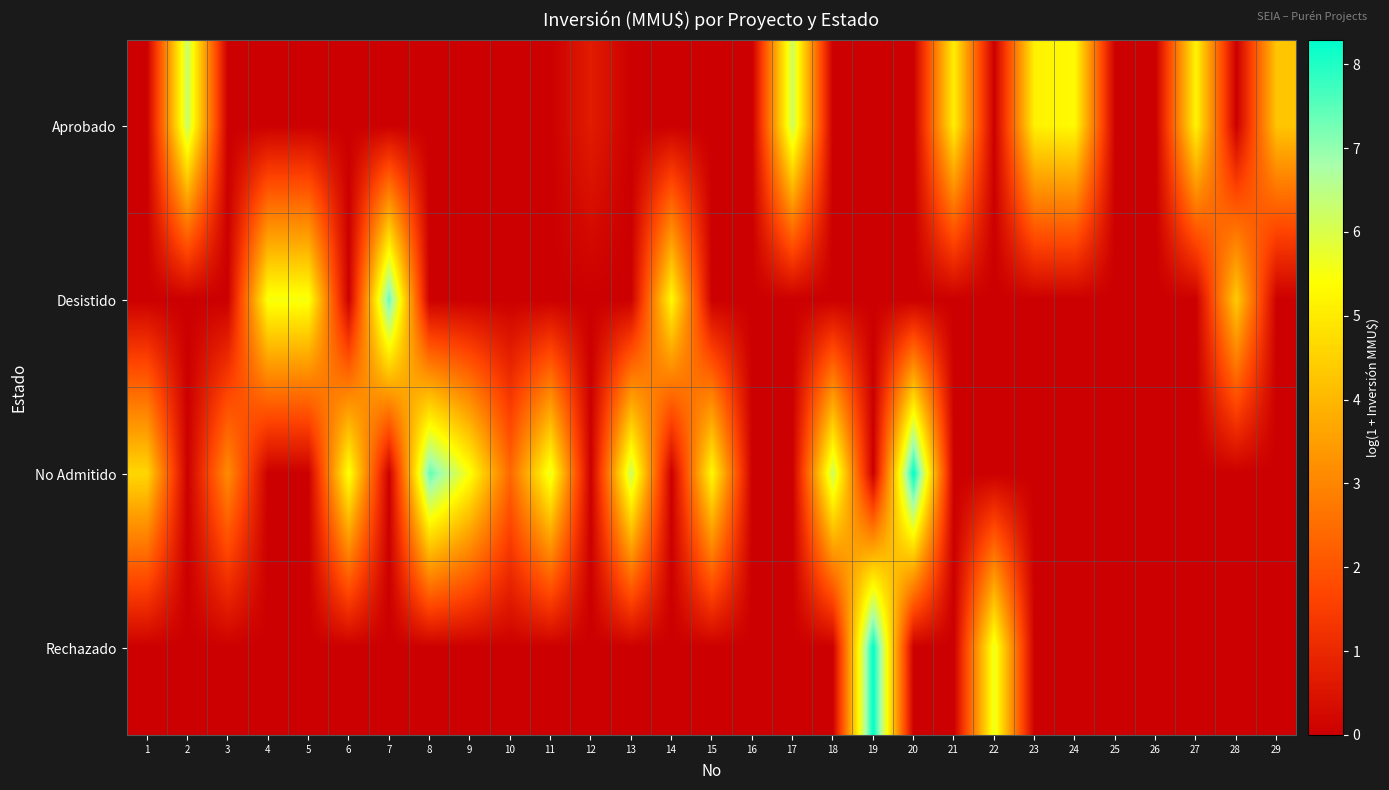

Reading left to right, what are all the values shown in this chart?

Aprobado: 1=0.0	2=6.3	3=0.0	4=0.0	5=0.0	6=0.0	7=0.0	8=0.0	9=0.0	10=0.0	11=0.0	12=0.7	13=0.0	14=0.0	15=0.0	16=0.0	17=6.2	18=0.0	19=0.0	20=0.0	21=5.1	22=0.0	23=5.1	24=5.3	25=0.0	26=0.0	27=5.2	28=0.0	29=4.3
Desistido: 1=0.0	2=0.0	3=0.0	4=5.5	5=5.5	6=0.0	7=7.4	8=0.0	9=0.0	10=0.0	11=0.0	12=0.0	13=0.0	14=5.3	15=0.0	16=0.0	17=0.0	18=0.0	19=0.0	20=0.0	21=0.0	22=0.0	23=0.0	24=0.0	25=0.0	26=0.0	27=0.0	28=4.4	29=0.0
No Admitido: 1=4.6	2=0.0	3=3.1	4=0.0	5=0.0	6=5.5	7=0.0	8=7.4	9=5.5	10=2.4	11=5.7	12=0.0	13=6.2	14=0.0	15=5.3	16=0.0	17=0.0	18=6.2	19=0.0	20=8.3	21=0.0	22=0.0	23=0.0	24=0.0	25=0.0	26=0.0	27=0.0	28=0.0	29=0.0
Rechazado: 1=0.0	2=0.0	3=0.0	4=0.0	5=0.0	6=0.0	7=0.0	8=0.0	9=0.0	10=0.0	11=0.0	12=0.0	13=0.0	14=0.0	15=0.0	16=0.0	17=0.0	18=0.0	19=8.3	20=0.0	21=0.0	22=5.7	23=0.0	24=0.0	25=0.0	26=0.0	27=0.0	28=0.0	29=0.0